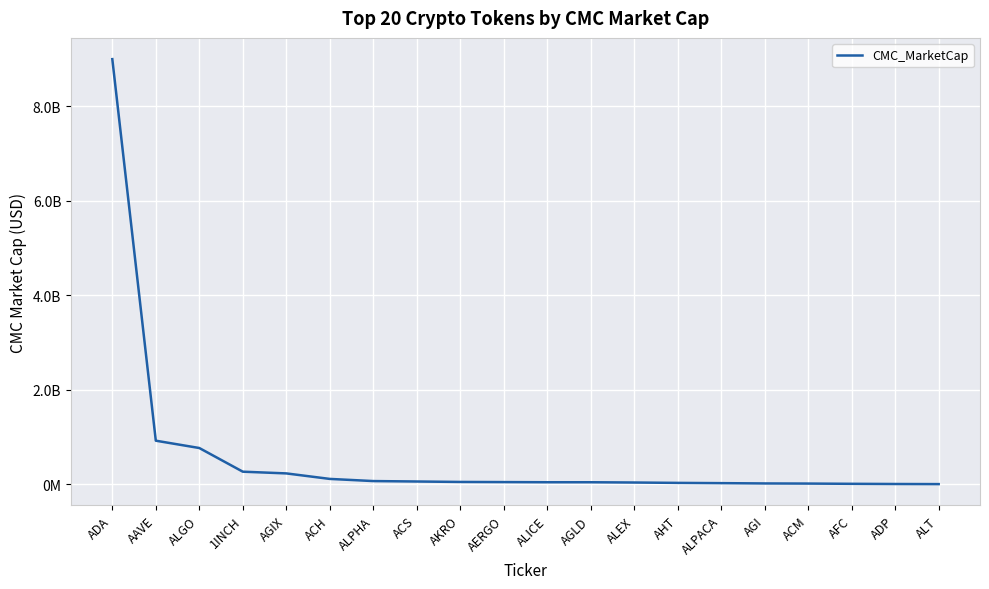

True or false: the data shows 39506295.1 at ALICE.

True